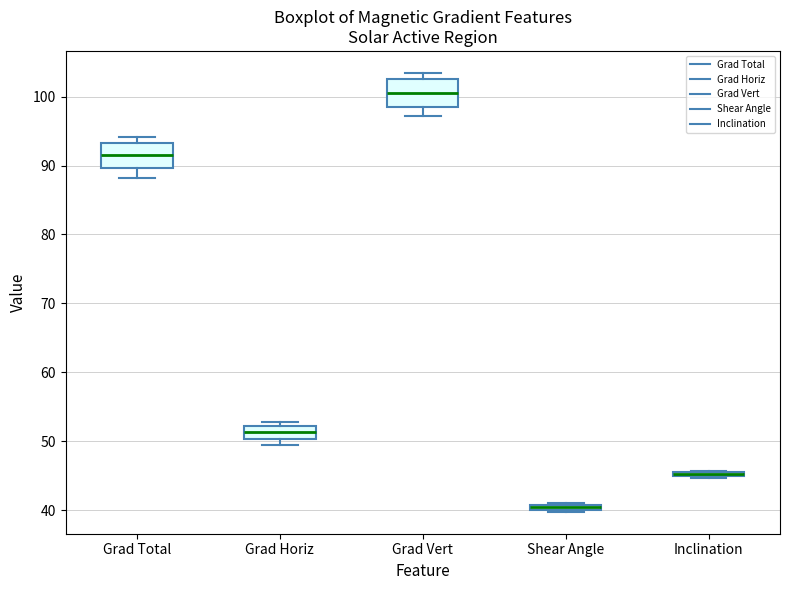

Where is the lower edge of the box for Inclination on the y-axis? The values are not printed on the chart, so give them approximately, as read against the axis.

45